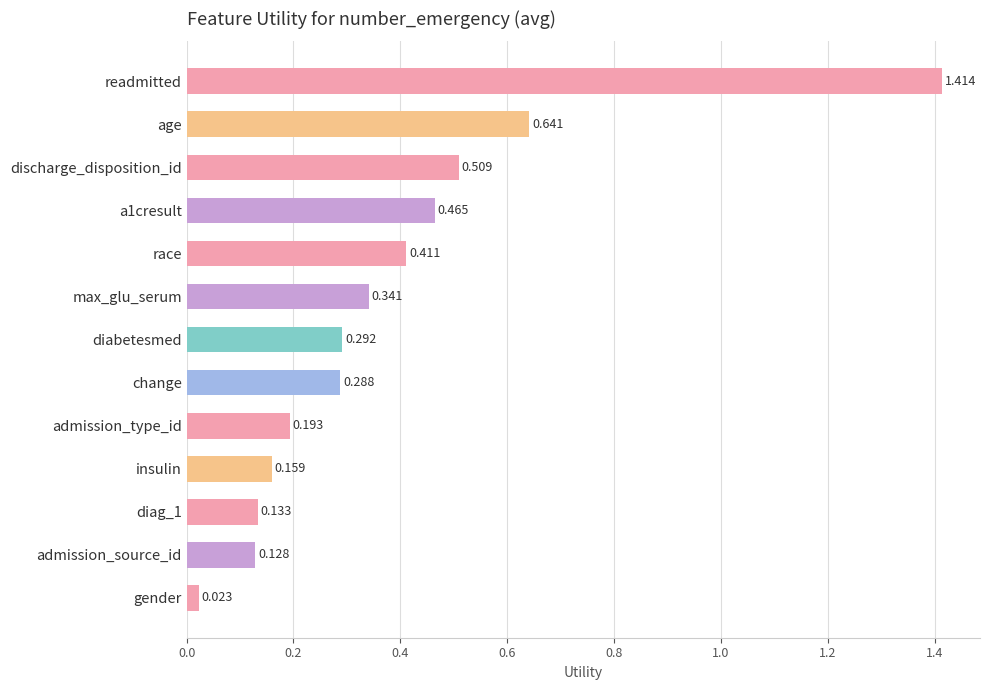

What is the label of the 6th bar from the top?

max_glu_serum